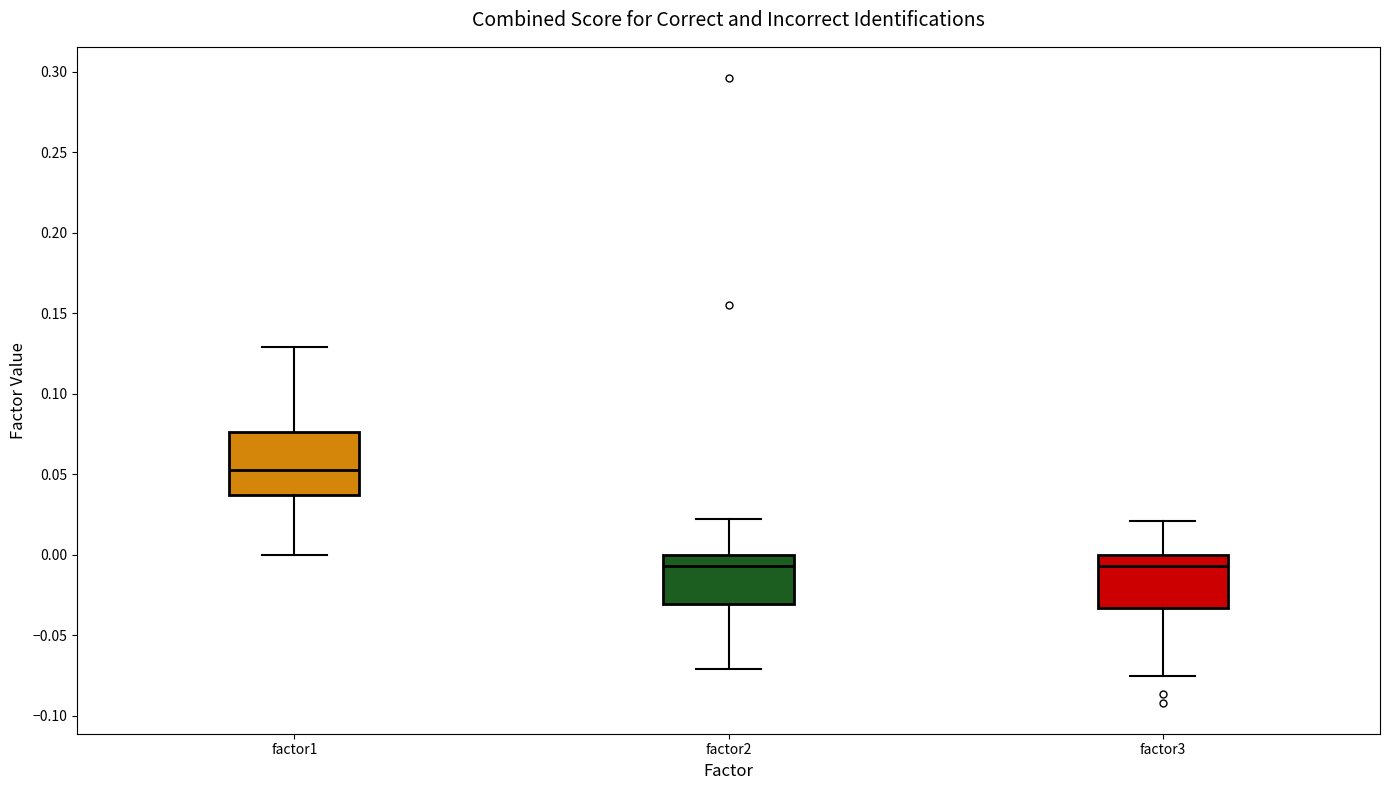

Reading left to right, read every box against the y-axis: the position of its median line, the range the box covers, and the ends of its whiskers. The values are not printed on the chart, so give them approximately, as read against the axis.

factor1: median 0.050, box 0.035 to 0.075, whiskers 0.000 to 0.130
factor2: median -0.005, box -0.030 to 0.000, whiskers -0.070 to 0.020
factor3: median -0.005, box -0.035 to 0.000, whiskers -0.075 to 0.020